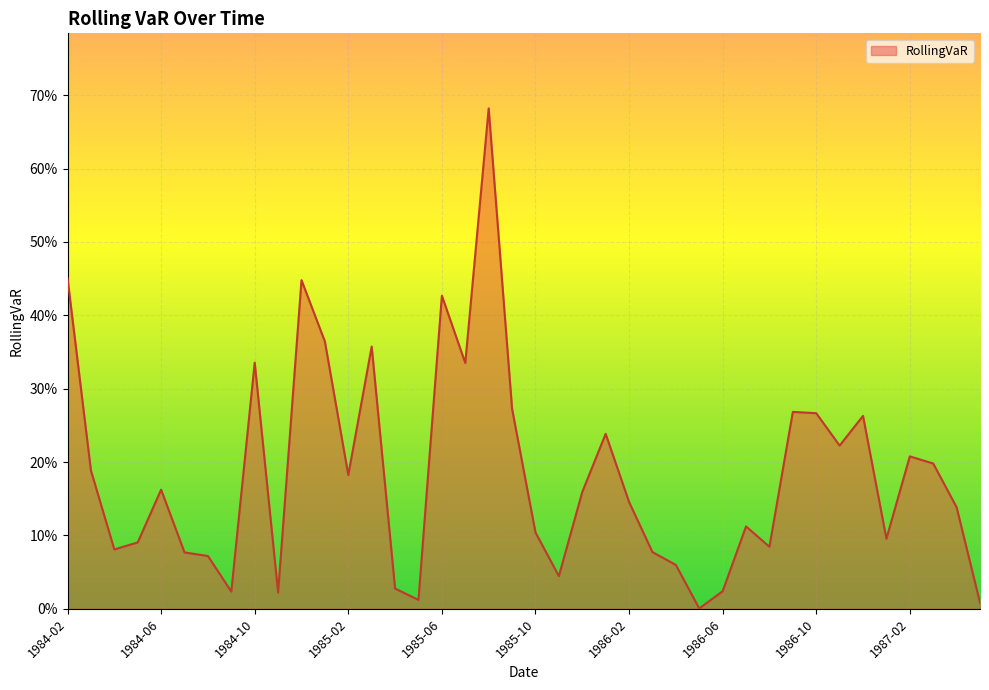

Does the chart display data point markers on the line(s)?

No